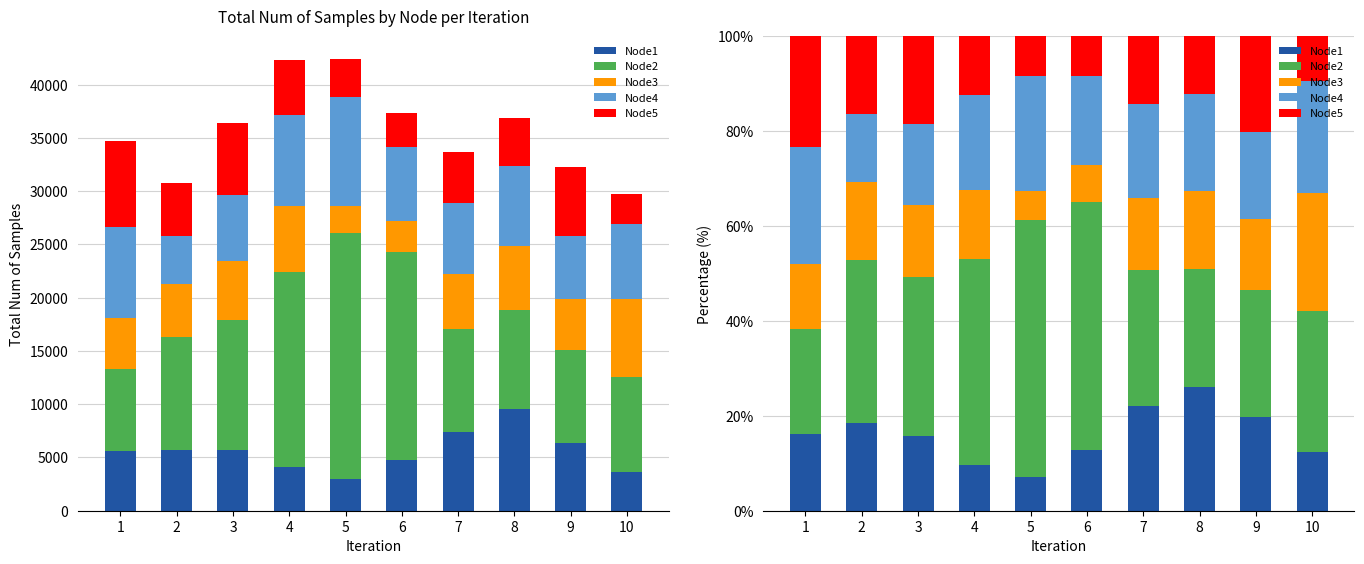

Does the chart contain any negative values?

No